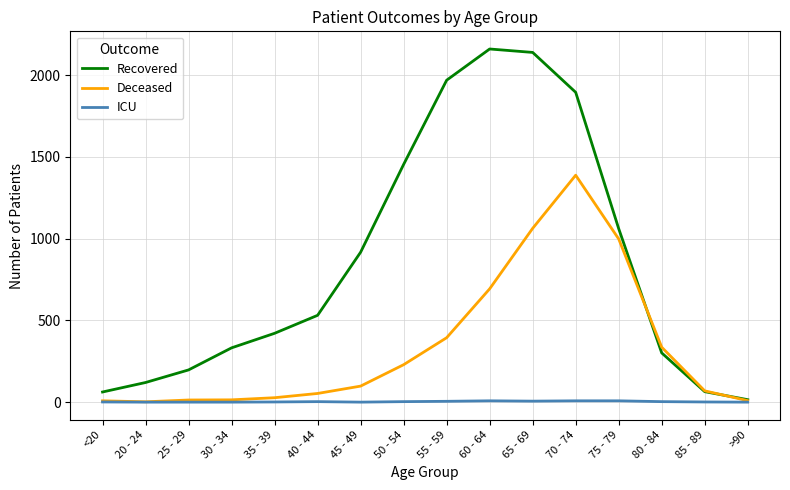

What is the difference between the second highest and minimum values in the ICU series?

8